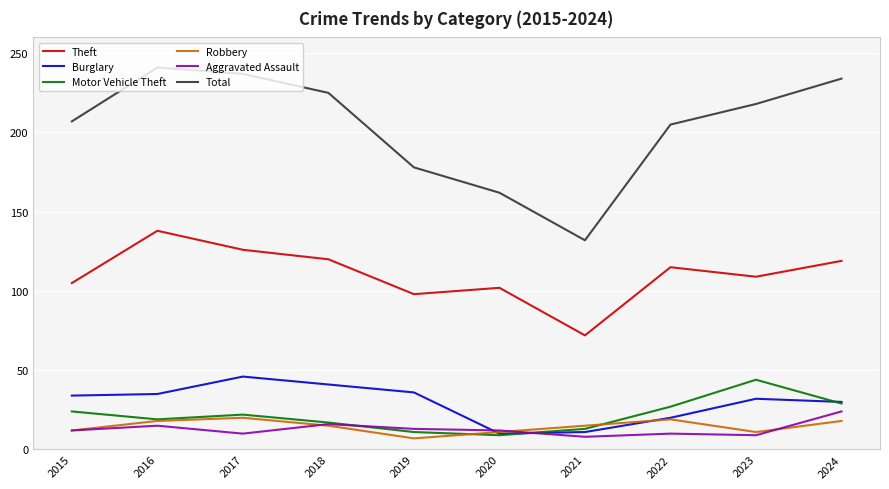

What is the total value across all series at 2021?

251